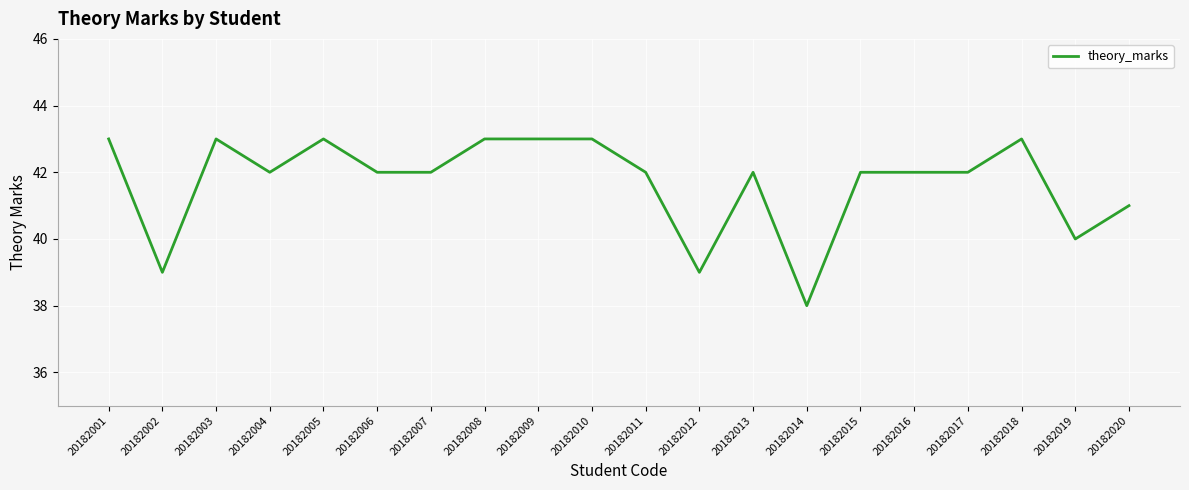

At which category does the chart reach its minimum across all series?

20182014